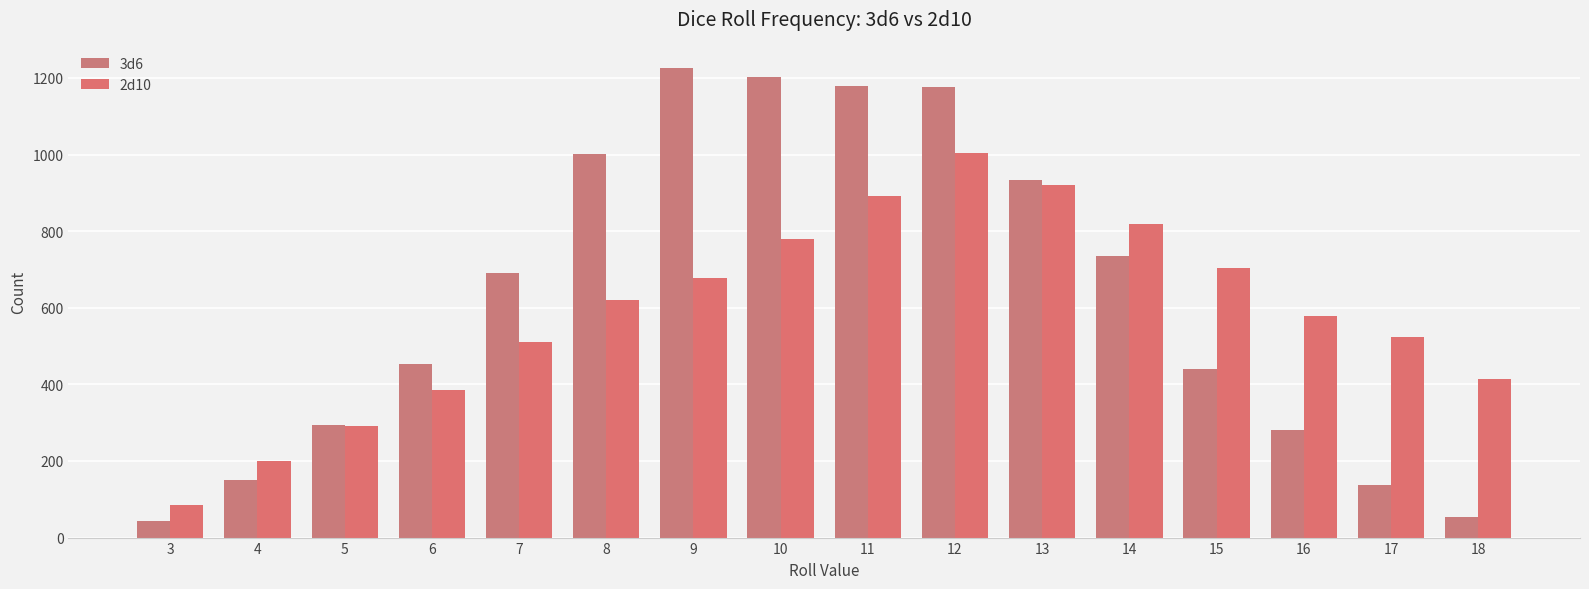

Which series changed the most between 6 and 16?

2d10